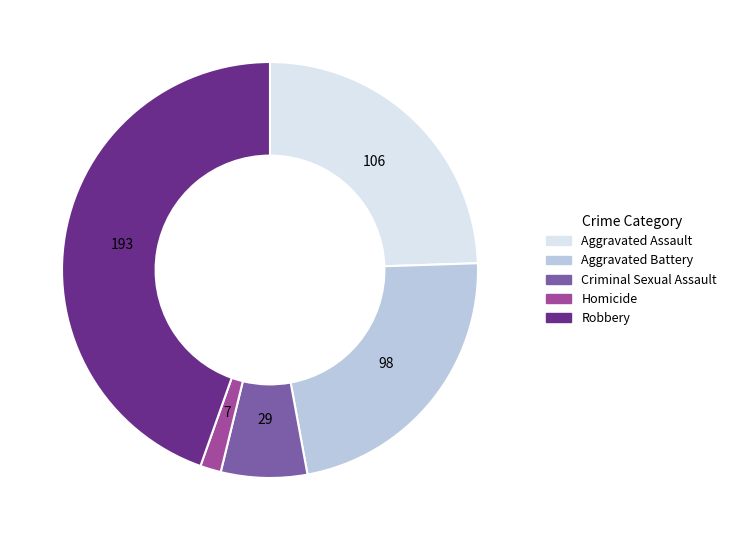

What is the largest slice in the pie chart?

Robbery